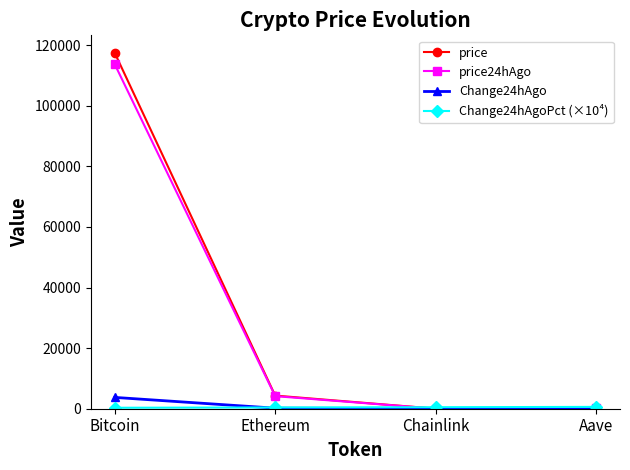

The value of price24hAgo at Ethereum is 4149.6. True or false?

True